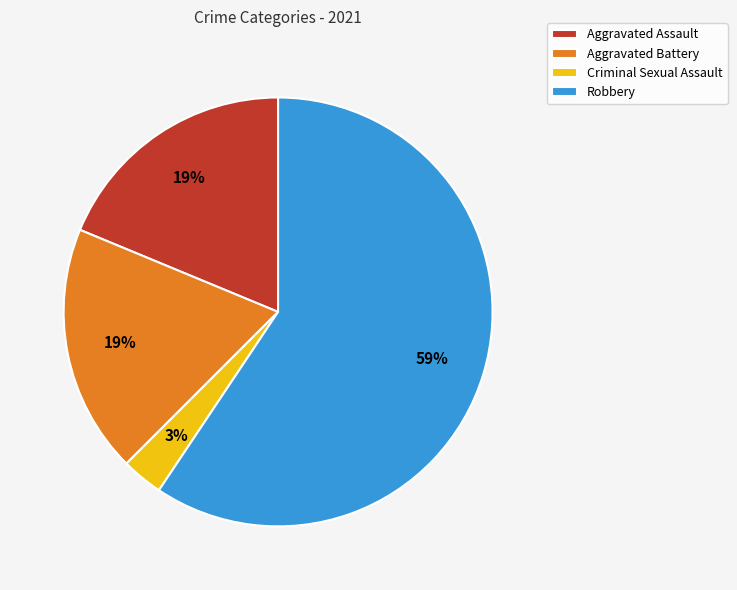

What is the ratio of the value at Aggravated Battery to the value at Aggravated Assault?

1.0